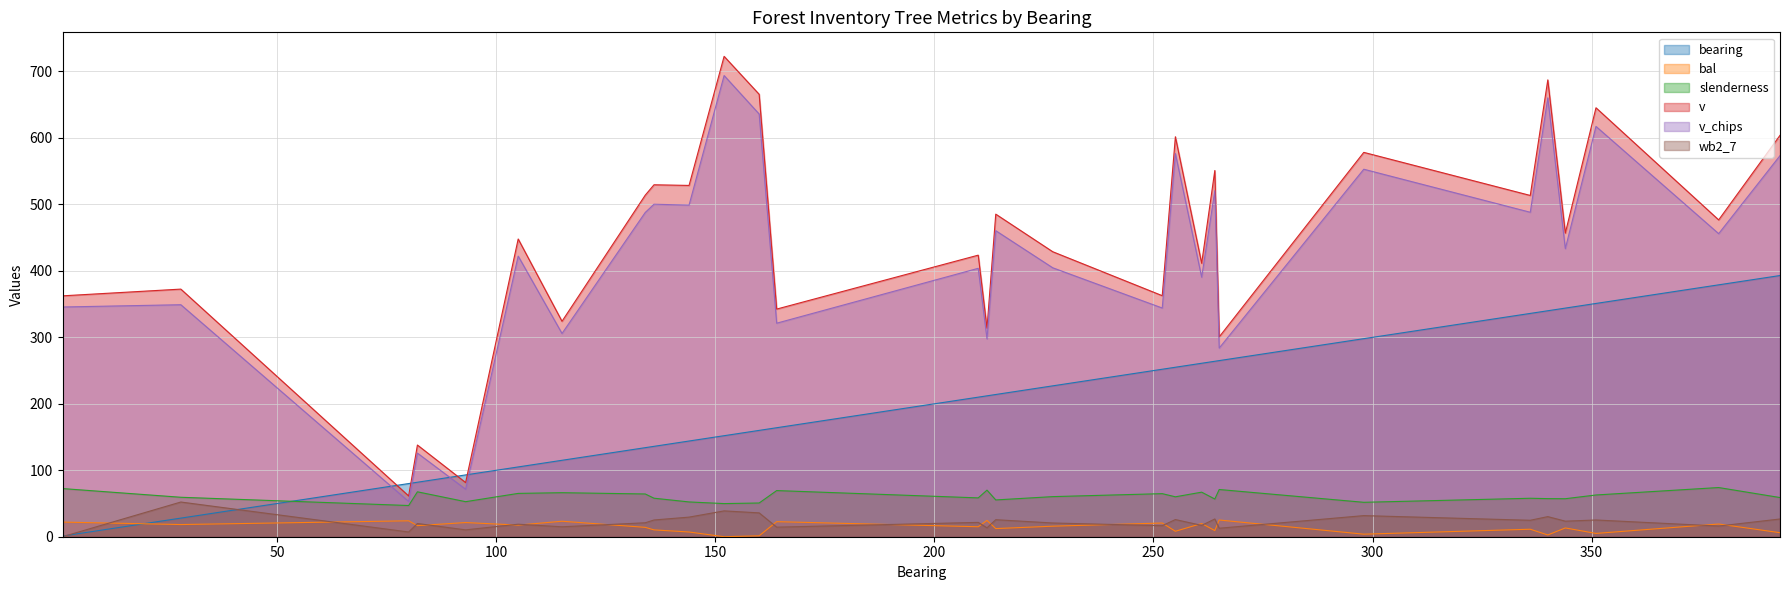

True or false: wb2_7 has a value of 40.6 at 144.

False